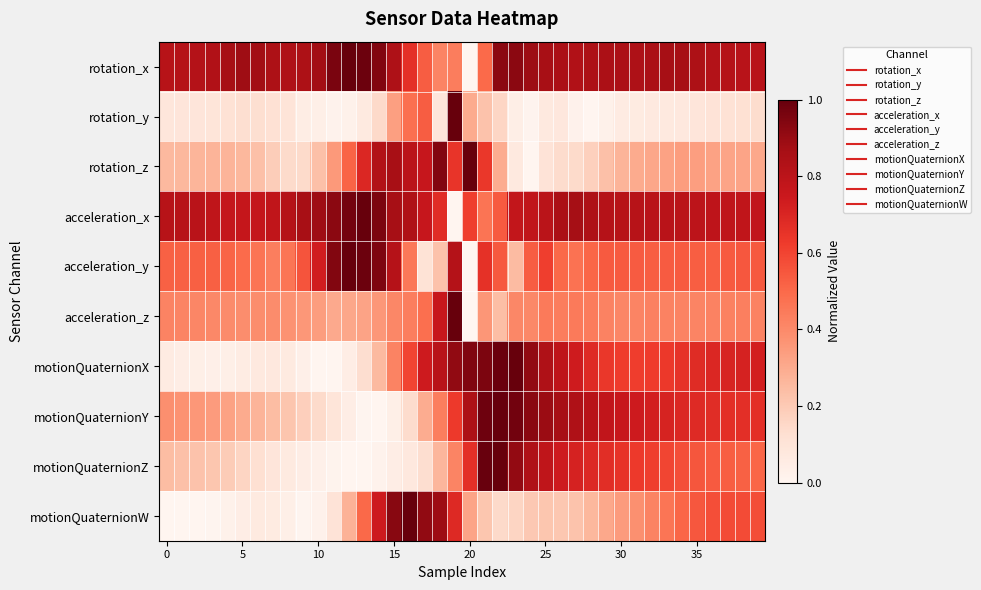

Reading left to right, transcribe all the data shown in this chart.

rotation_x: 0.8	0.8	0.8	0.8	0.9	0.9	0.9	0.8	0.8	0.8	0.9	1.0	1.0	1.0	0.9	0.8	0.7	0.5	0.4	0.4	0.0	0.5	0.9	0.9	0.9	0.9	0.9	0.8	0.8	0.9	0.8	0.8	0.9	0.9	0.9	0.8	0.8	0.8	0.8	0.8
rotation_y: 0.1	0.1	0.1	0.1	0.1	0.1	0.1	0.1	0.1	0.0	0.0	0.0	0.0	0.1	0.1	0.3	0.5	0.5	0.1	1.0	0.3	0.2	0.2	0.0	0.0	0.1	0.1	0.0	0.0	0.0	0.1	0.1	0.1	0.1	0.1	0.1	0.1	0.1	0.1	0.1
rotation_z: 0.3	0.3	0.3	0.3	0.3	0.3	0.2	0.2	0.1	0.1	0.2	0.4	0.5	0.7	0.8	0.9	0.8	0.8	0.9	0.6	1.0	0.6	0.3	0.1	0.0	0.1	0.1	0.1	0.2	0.2	0.3	0.3	0.3	0.3	0.3	0.3	0.3	0.3	0.3	0.3
acceleration_x: 0.8	0.8	0.8	0.8	0.8	0.8	0.8	0.8	0.8	0.9	0.9	0.9	1.0	1.0	1.0	0.9	0.8	0.8	0.7	0.0	0.6	0.5	0.5	0.8	0.8	0.8	0.9	0.9	0.8	0.8	0.8	0.8	0.8	0.8	0.8	0.8	0.8	0.8	0.8	0.8
acceleration_y: 0.5	0.5	0.5	0.5	0.5	0.5	0.5	0.4	0.5	0.6	0.7	0.9	1.0	1.0	1.0	0.8	0.5	0.1	0.2	0.8	0.0	0.7	0.5	0.2	0.5	0.6	0.5	0.5	0.5	0.5	0.5	0.5	0.5	0.5	0.5	0.5	0.5	0.5	0.6	0.5
acceleration_z: 0.4	0.4	0.4	0.4	0.4	0.4	0.4	0.4	0.4	0.4	0.3	0.3	0.3	0.3	0.4	0.4	0.4	0.5	0.8	1.0	0.0	0.4	0.2	0.4	0.4	0.4	0.4	0.4	0.4	0.4	0.4	0.4	0.4	0.4	0.4	0.4	0.4	0.4	0.4	0.4
motionQuaternionX: 0.1	0.0	0.0	0.0	0.0	0.1	0.1	0.1	0.1	0.0	0.0	0.0	0.0	0.1	0.3	0.4	0.6	0.7	0.8	0.9	0.9	1.0	1.0	1.0	0.9	0.8	0.8	0.7	0.7	0.6	0.6	0.6	0.6	0.6	0.7	0.7	0.7	0.7	0.7	0.7
motionQuaternionY: 0.4	0.4	0.4	0.3	0.3	0.3	0.3	0.2	0.2	0.2	0.1	0.1	0.0	0.0	0.0	0.0	0.1	0.3	0.4	0.6	0.8	1.0	1.0	1.0	0.9	0.9	0.9	0.8	0.8	0.8	0.8	0.7	0.7	0.7	0.7	0.7	0.7	0.7	0.7	0.7
motionQuaternionZ: 0.2	0.2	0.2	0.2	0.2	0.2	0.1	0.1	0.1	0.0	0.0	0.0	0.0	0.0	0.0	0.0	0.1	0.1	0.3	0.4	0.7	1.0	1.0	0.9	0.8	0.8	0.7	0.7	0.7	0.7	0.6	0.6	0.6	0.6	0.6	0.6	0.5	0.5	0.5	0.5
motionQuaternionW: 0.0	0.0	0.0	0.0	0.0	0.0	0.1	0.1	0.0	0.0	0.0	0.1	0.3	0.5	0.7	0.9	1.0	0.9	0.9	0.7	0.3	0.2	0.1	0.2	0.2	0.2	0.2	0.2	0.3	0.3	0.3	0.4	0.4	0.5	0.5	0.5	0.6	0.6	0.6	0.6